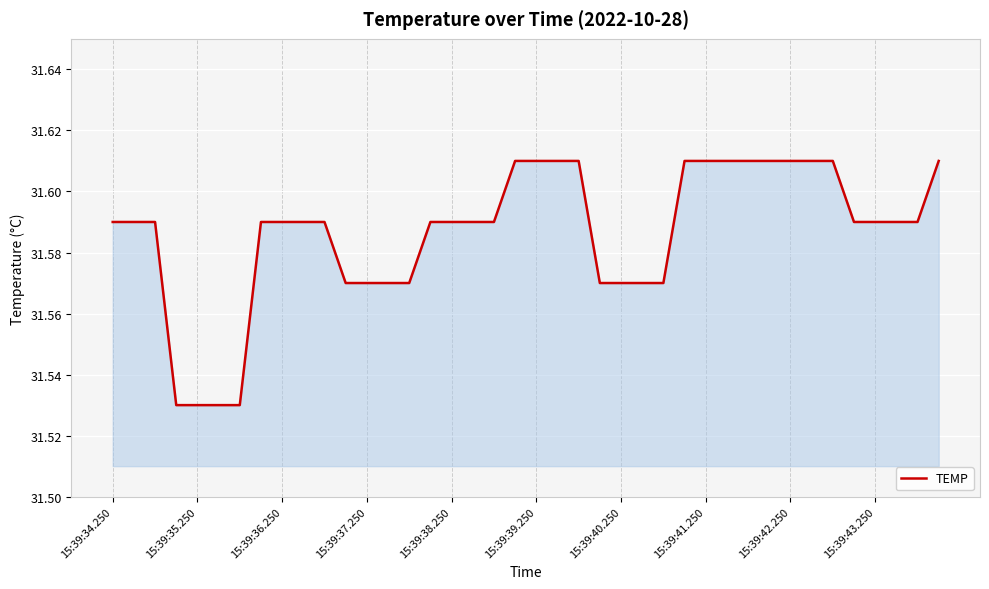

How many lines are shown in the chart?

1